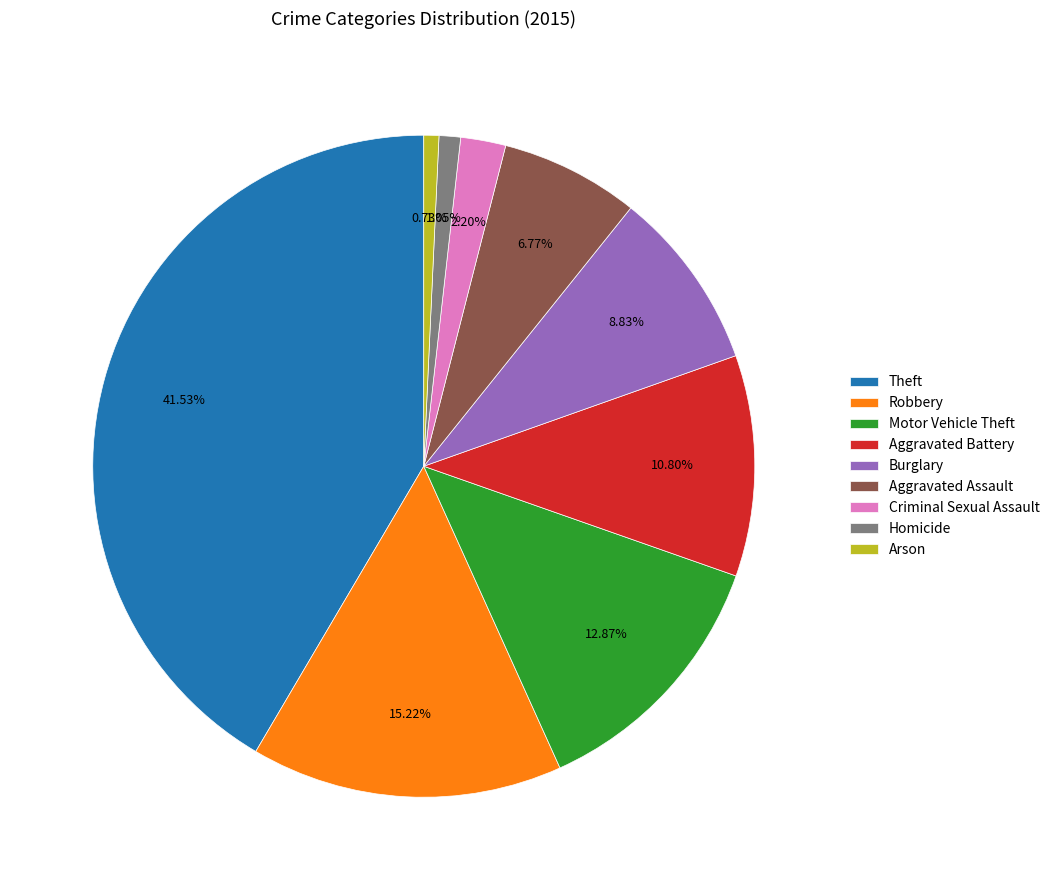

To the nearest percent, what is the combined percentage of Aggravated Assault and Burglary?

16%